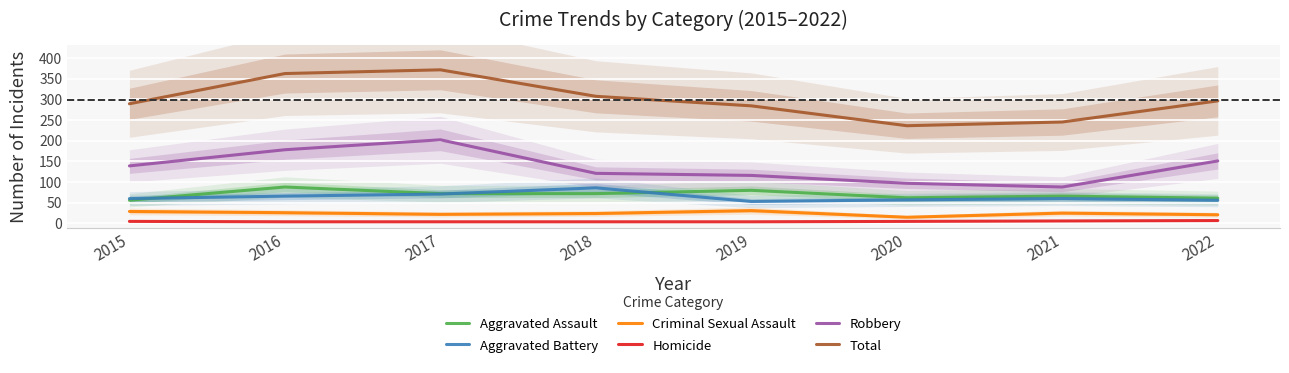

Reading left to right, extract all data points from this chart.

Aggravated Assault: 2015=56	2016=88	2017=72	2018=72	2019=80	2020=62	2021=66	2022=61
Aggravated Battery: 2015=60	2016=66	2017=71	2018=86	2019=53	2020=57	2021=60	2022=56
Criminal Sexual Assault: 2015=29	2016=26	2017=22	2018=24	2019=31	2020=15	2021=25	2022=21
Homicide: 2015=5	2016=4	2017=4	2018=4	2019=4	2020=5	2021=6	2022=7
Robbery: 2015=139	2016=178	2017=202	2018=121	2019=116	2020=97	2021=88	2022=151
Total: 2015=289	2016=362	2017=371	2018=307	2019=284	2020=236	2021=245	2022=296